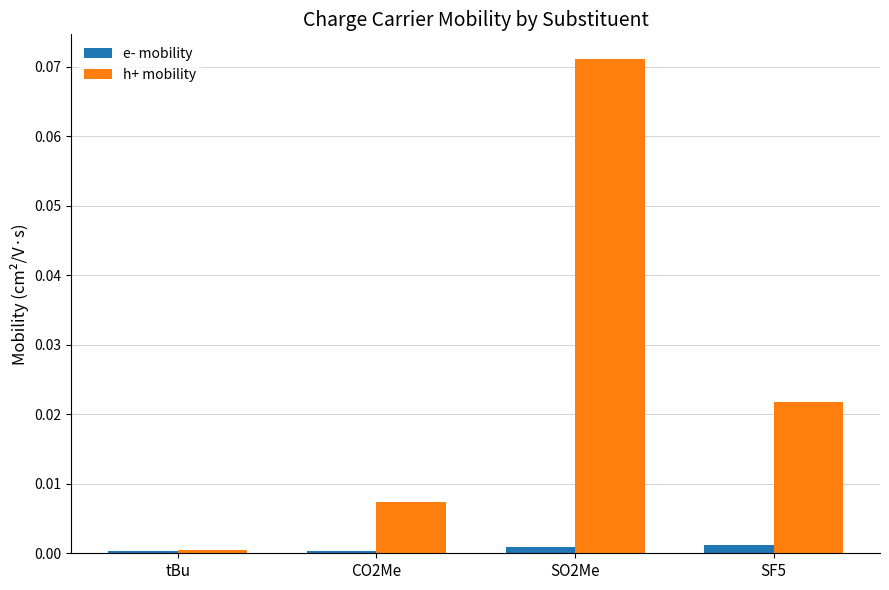

List the series in order of their overall mean, lowest first.

e- mobility, h+ mobility